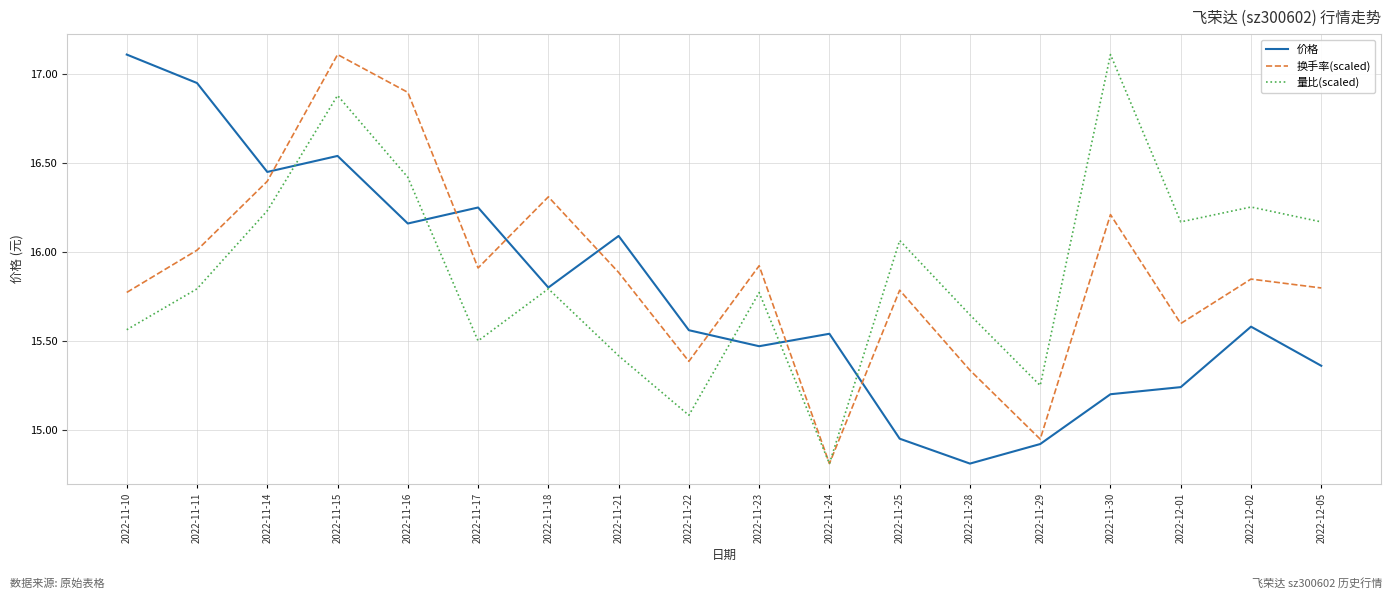

At which label does 价格 reach its peak?

2022-11-10